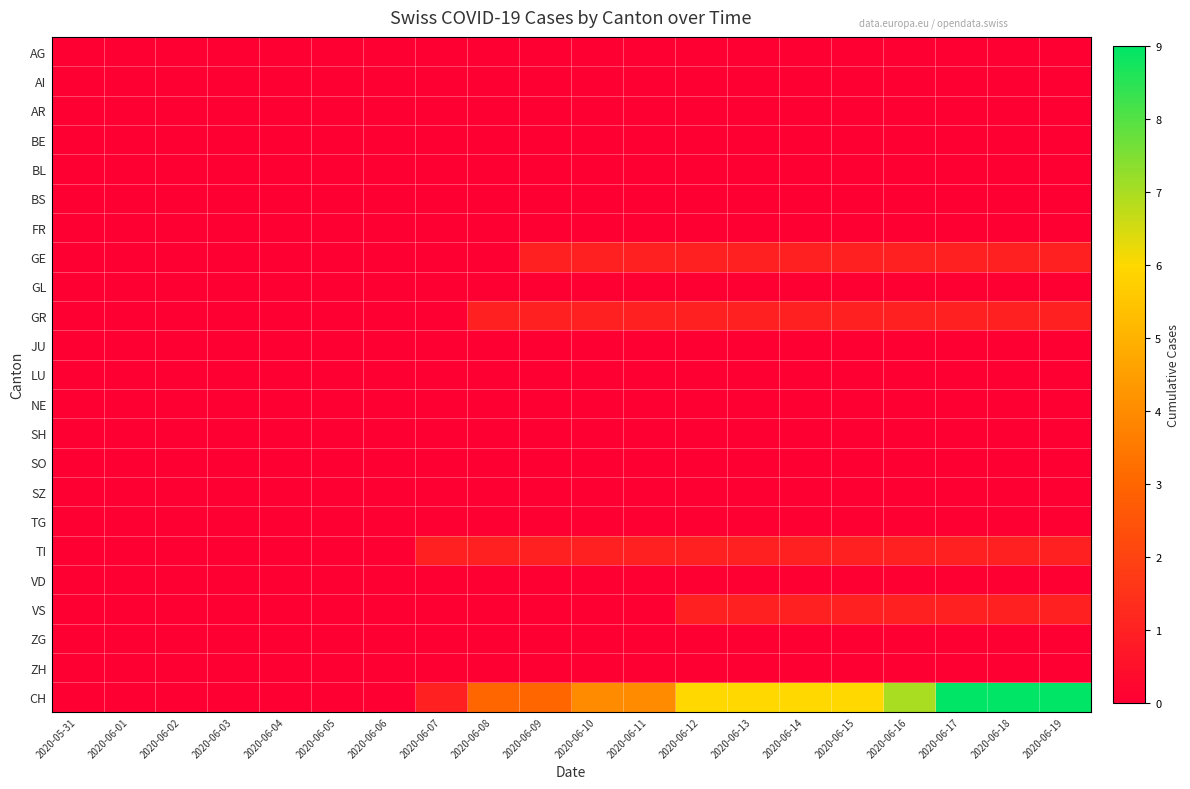

At how many categories does at least one series exceed 6?

4